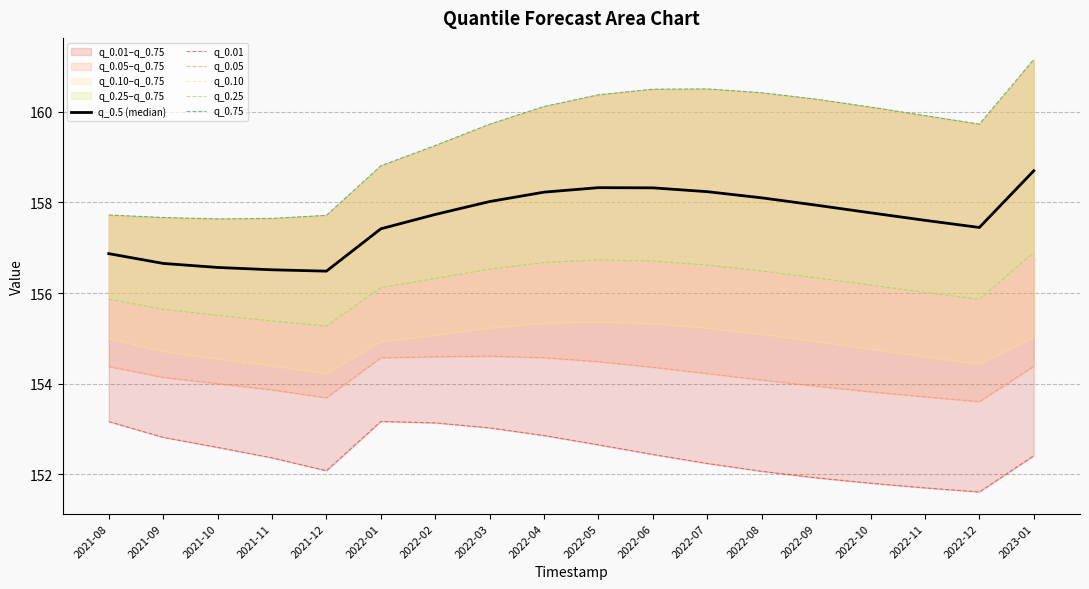

At how many categories does at least one series exceed 157?

18